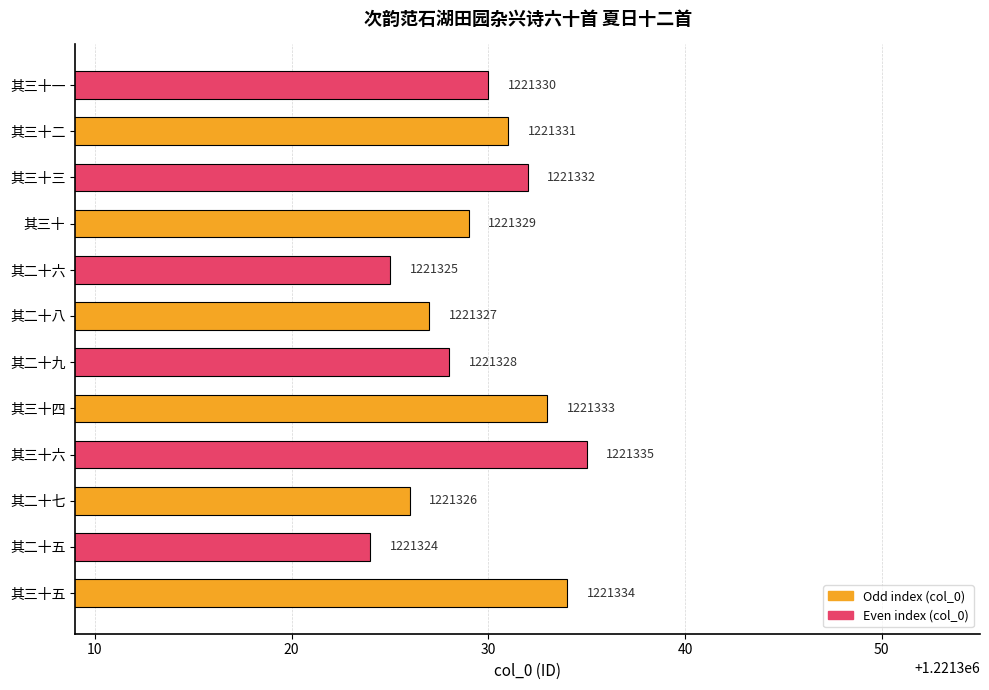

Rank the categories by value from lowest to highest.

其二十五, 其二十六, 其二十七, 其二十八, 其二十九, 其三十, 其三十一, 其三十二, 其三十三, 其三十四, 其三十五, 其三十六